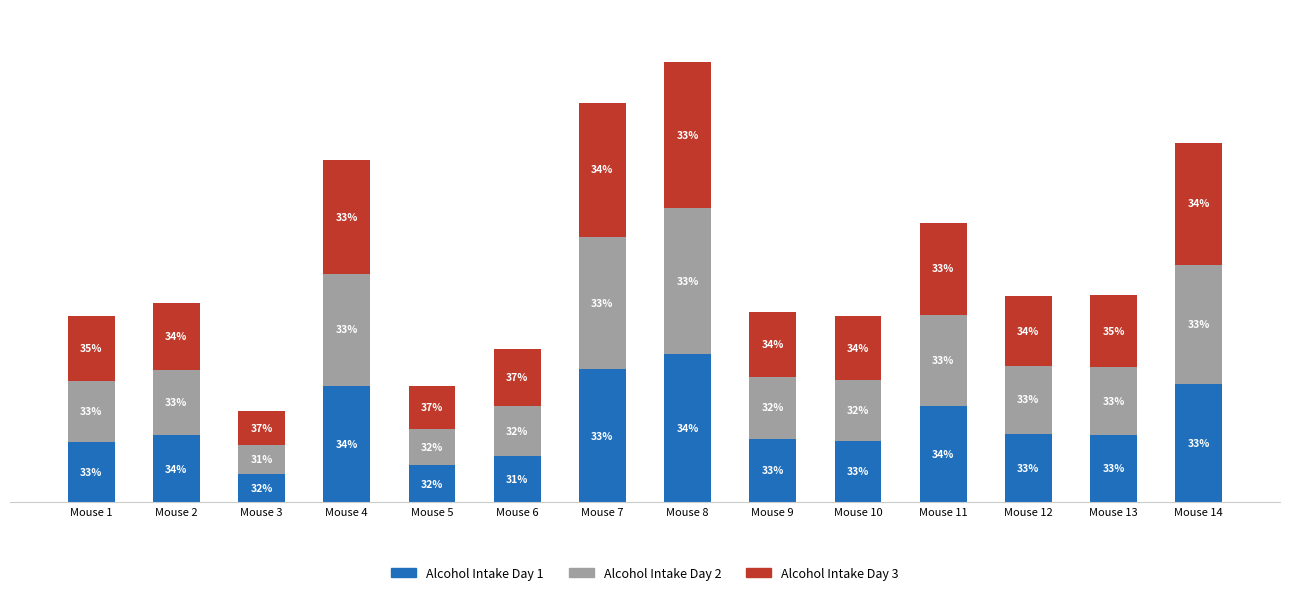

What is the sum of the Alcohol Intake Day 3 values at Mouse 3 and Mouse 1?

0.5